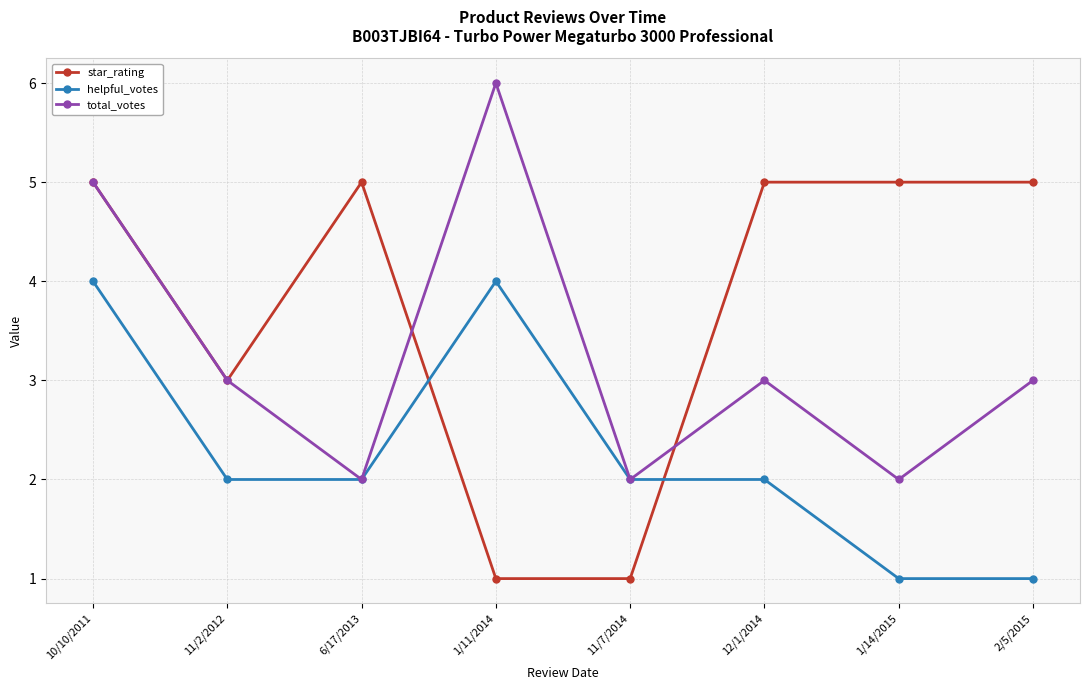

What are all the series names shown in the legend?

star_rating, helpful_votes, total_votes